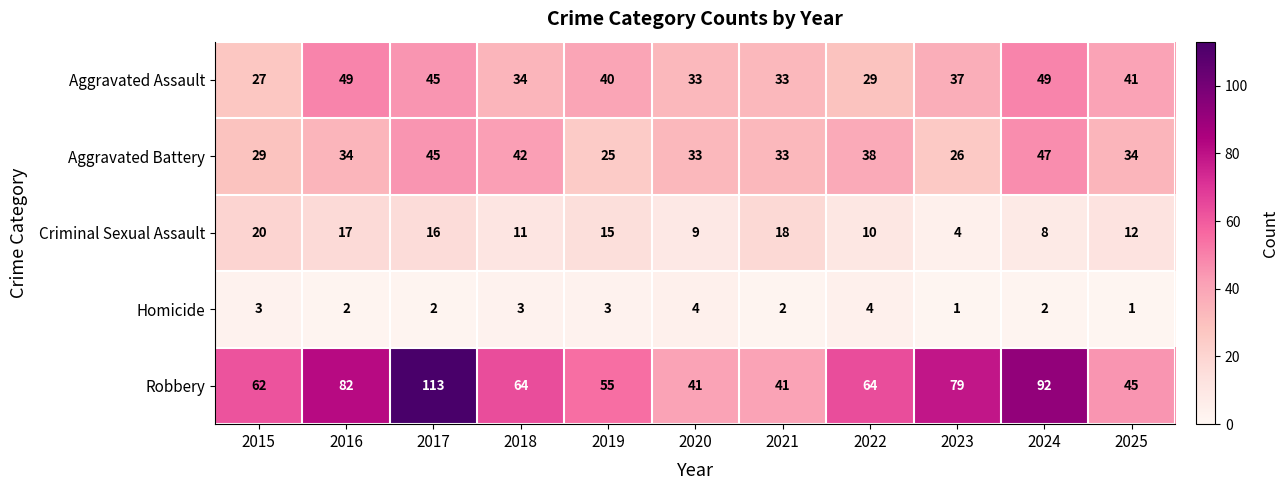

How many distinct data groups are displayed?

5